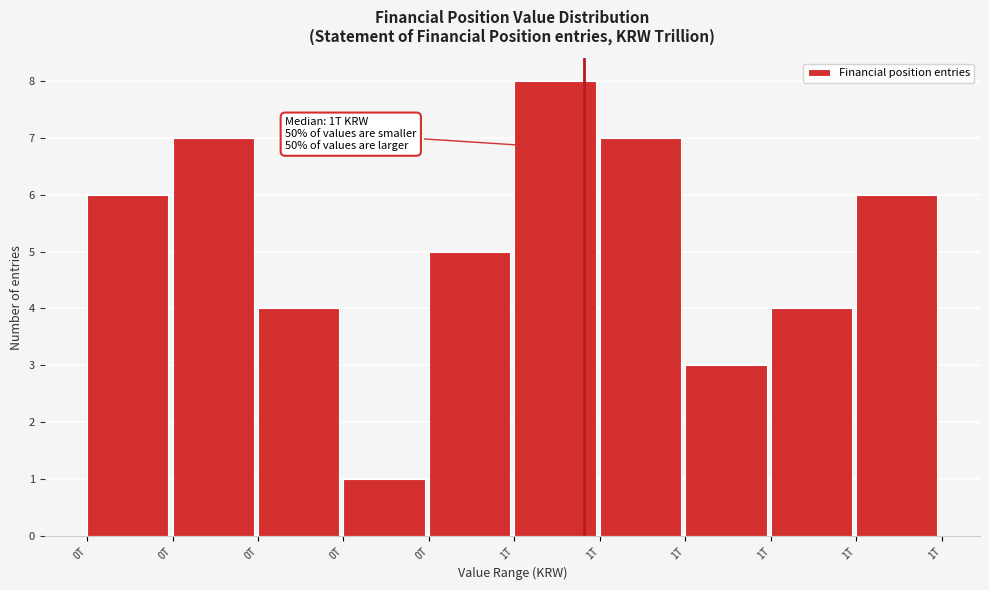

Count the number of data series in this chart.

1